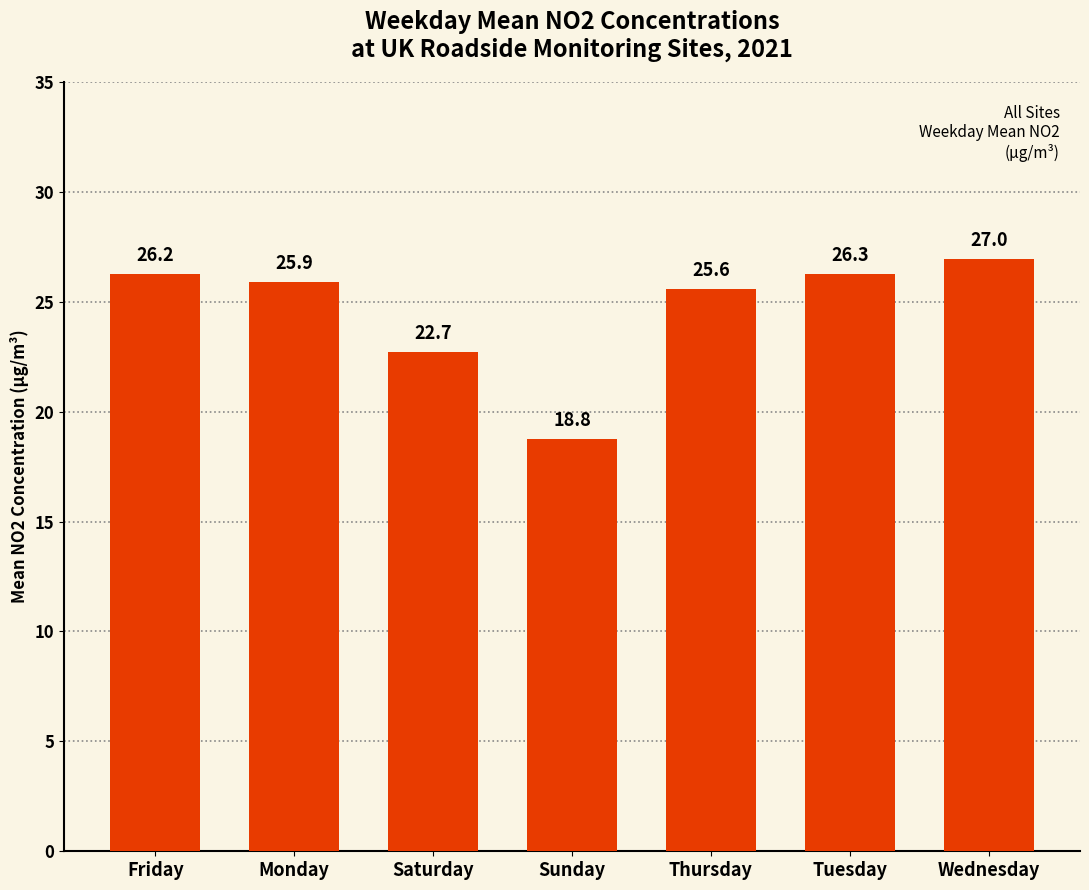

Approximately how many times larger is the value at Saturday compared to Friday?

0.9